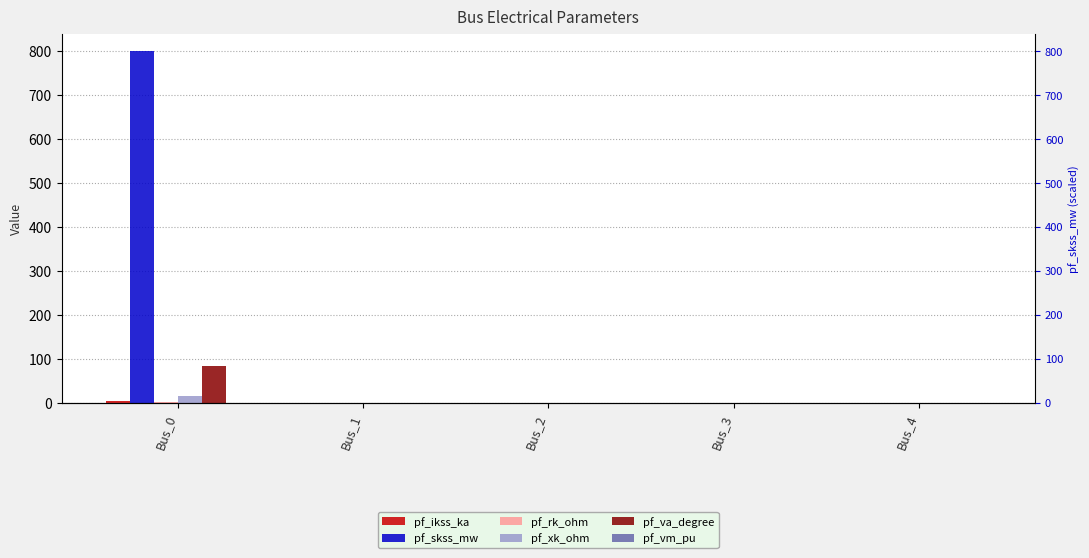

How many values in pf_skss_mw are above zero?

1